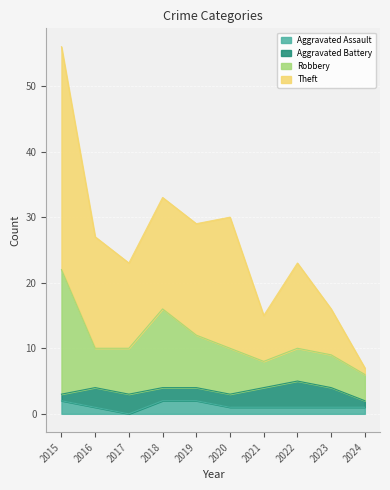

True or false: Robbery and Aggravated Assault intersect in this chart.

False